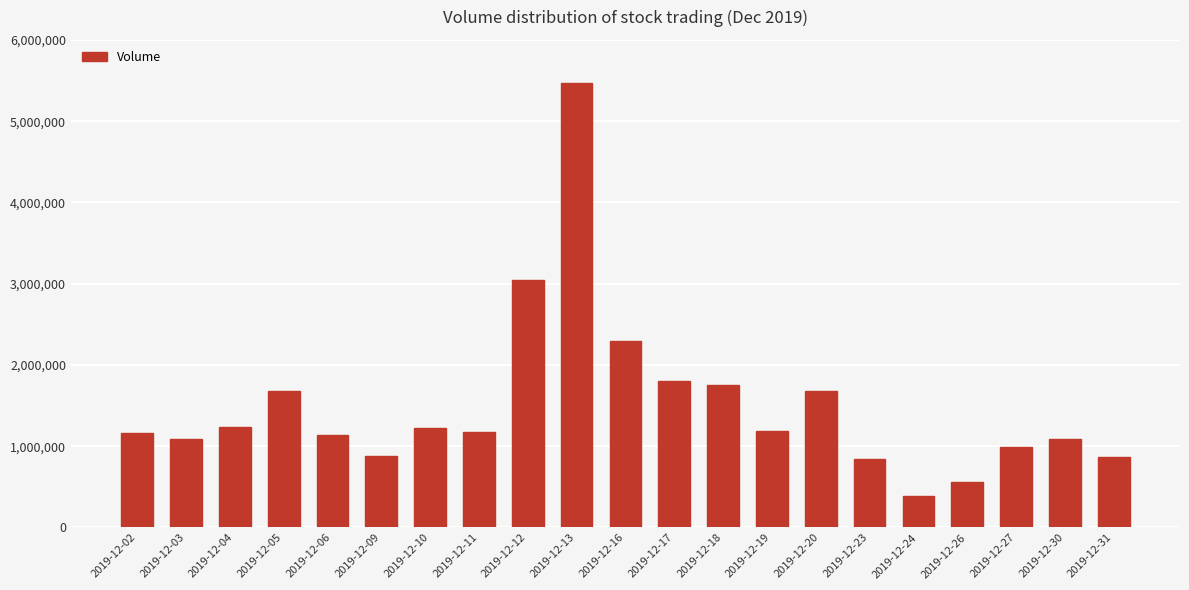

What is the difference between the second highest and second lowest values?

2480508